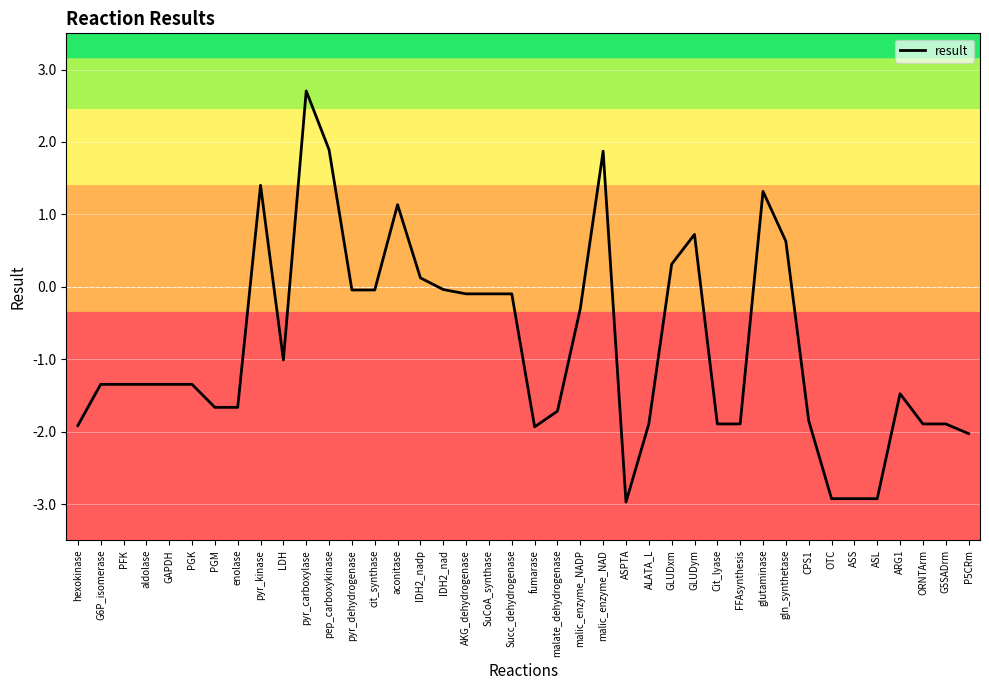

What is the smallest value displayed?

-3.0